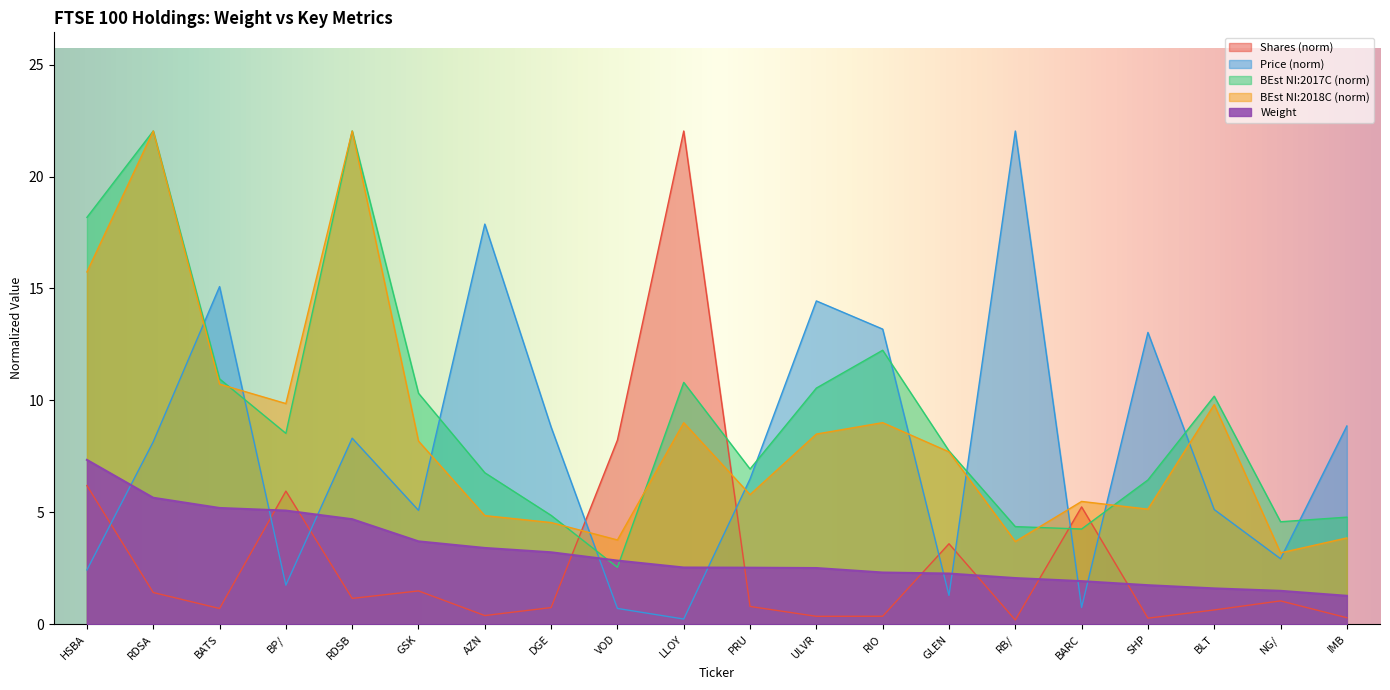

How many lines are shown in the chart?

5